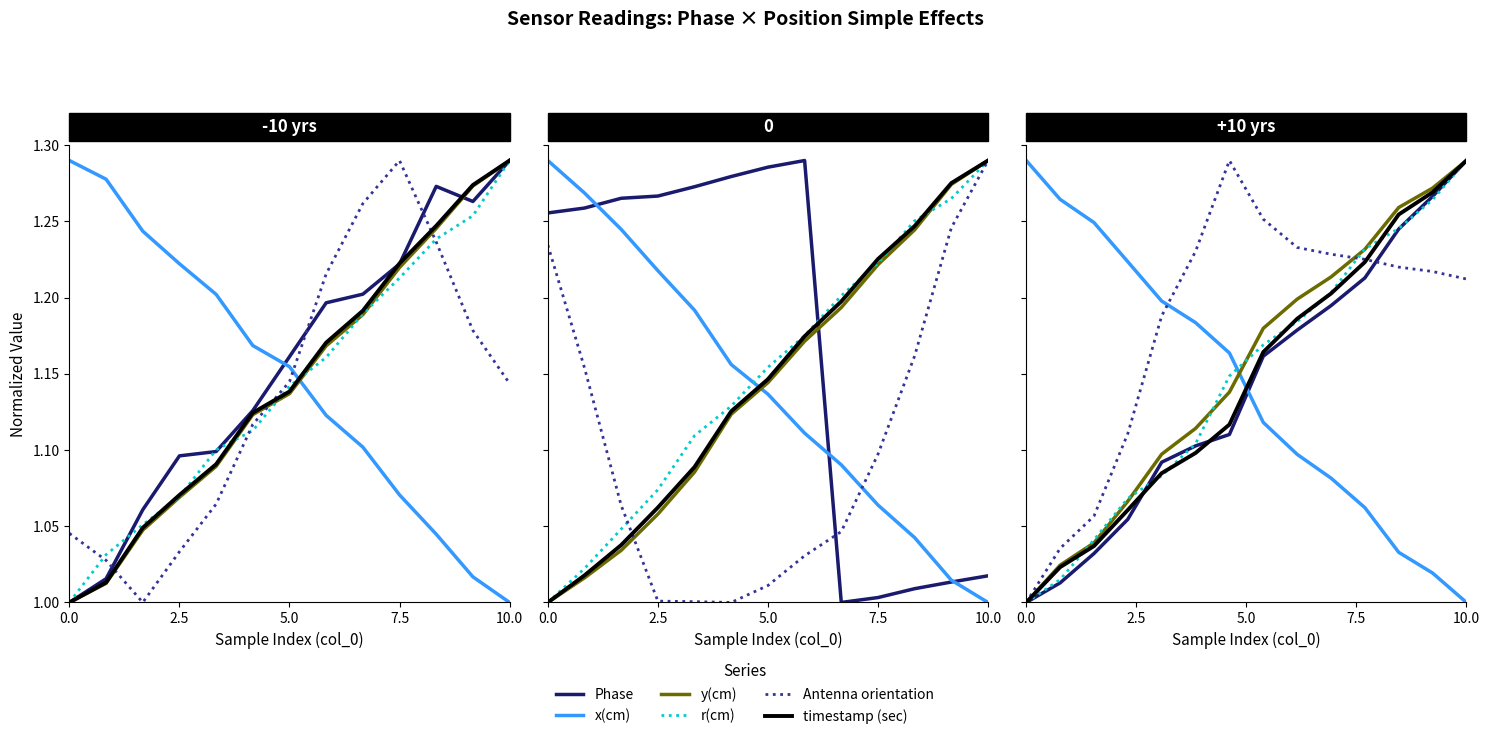

How many data points in Antenna orientation are above 1?

13